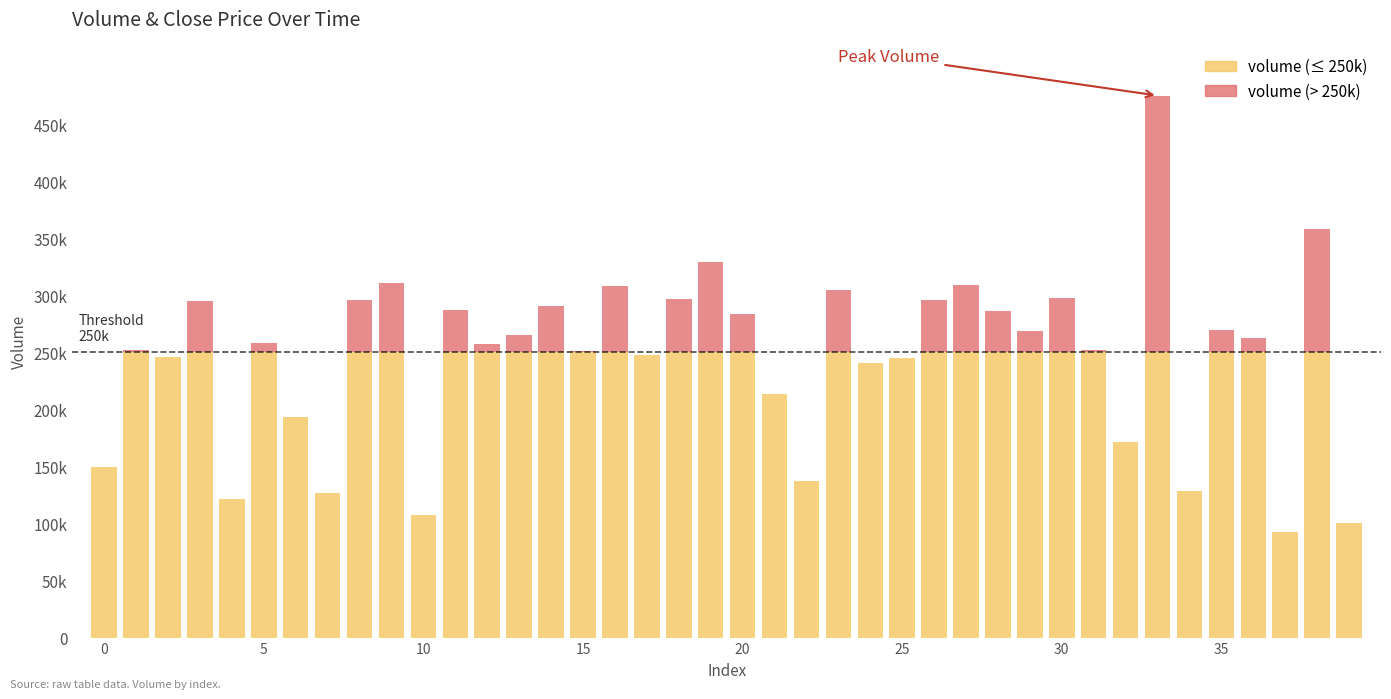

Are the bars grouped side by side (vs. stacked)?

No